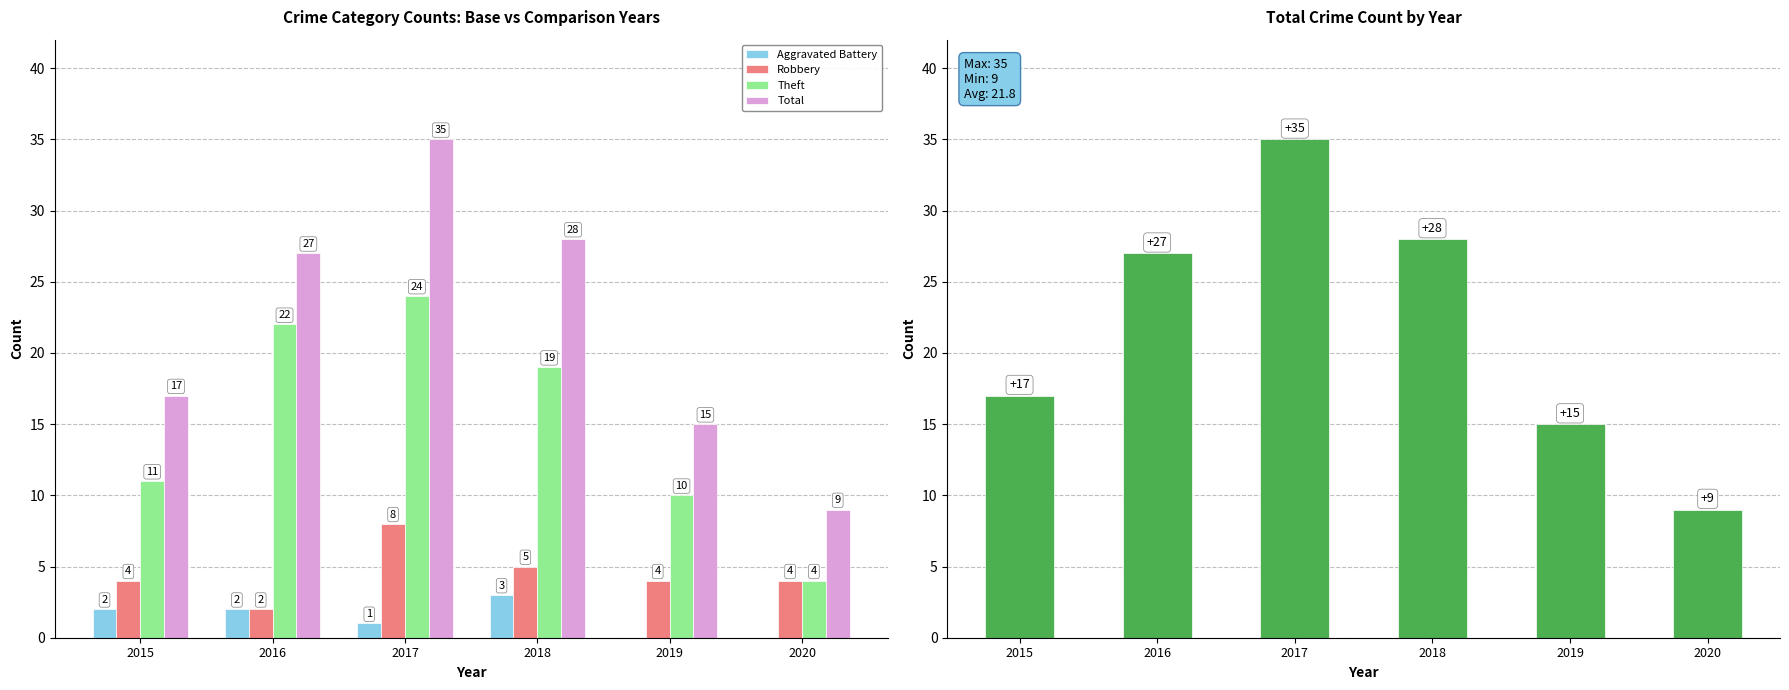

Read the Robbery value at 2015.

4